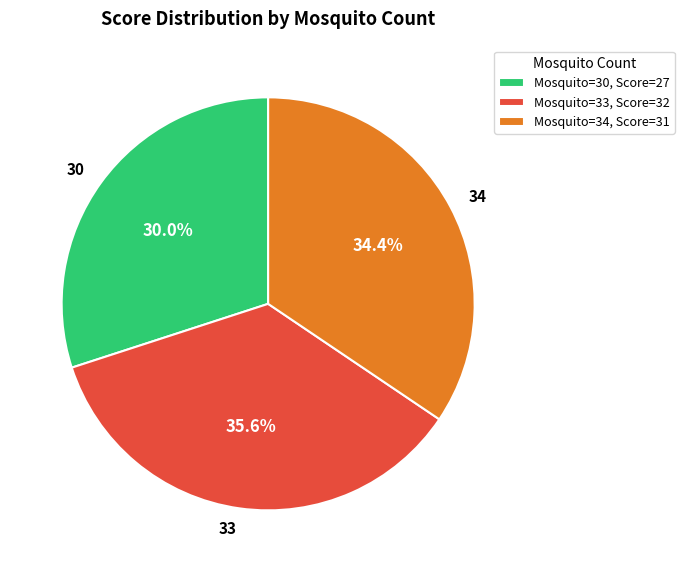

Which has a higher value, 33 or 34?

33